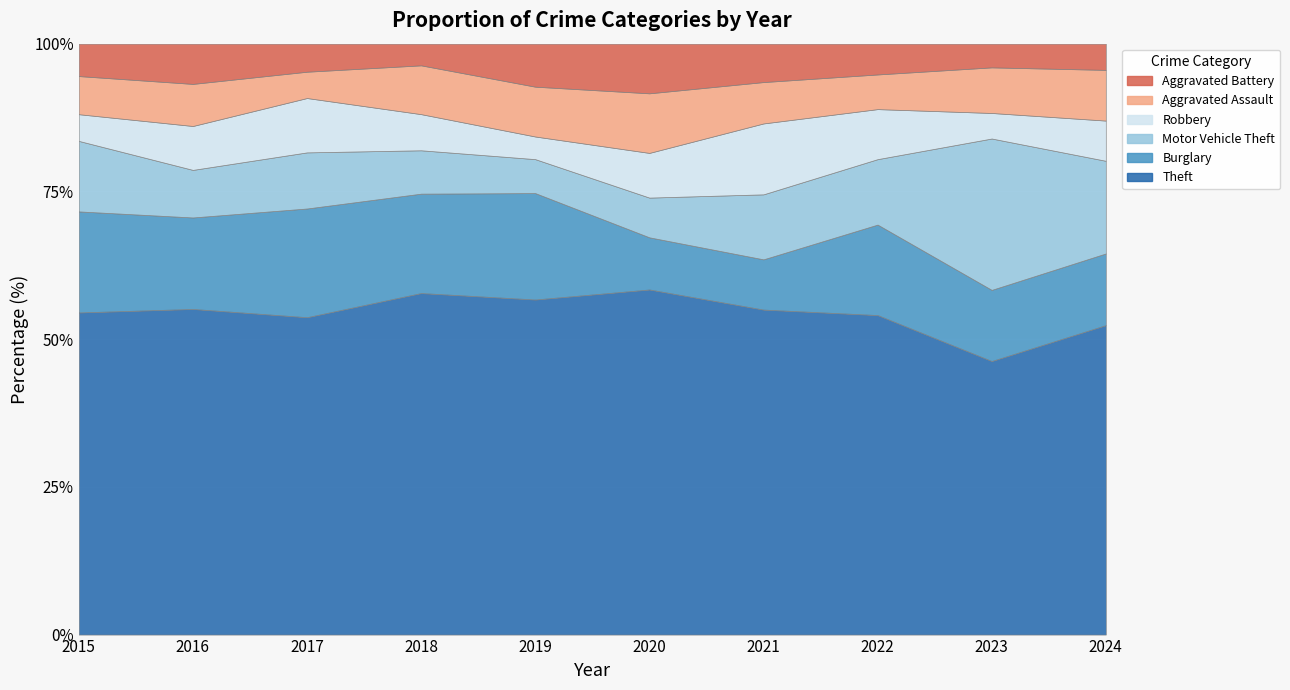

At which category is the sum across all series the highest?

2024